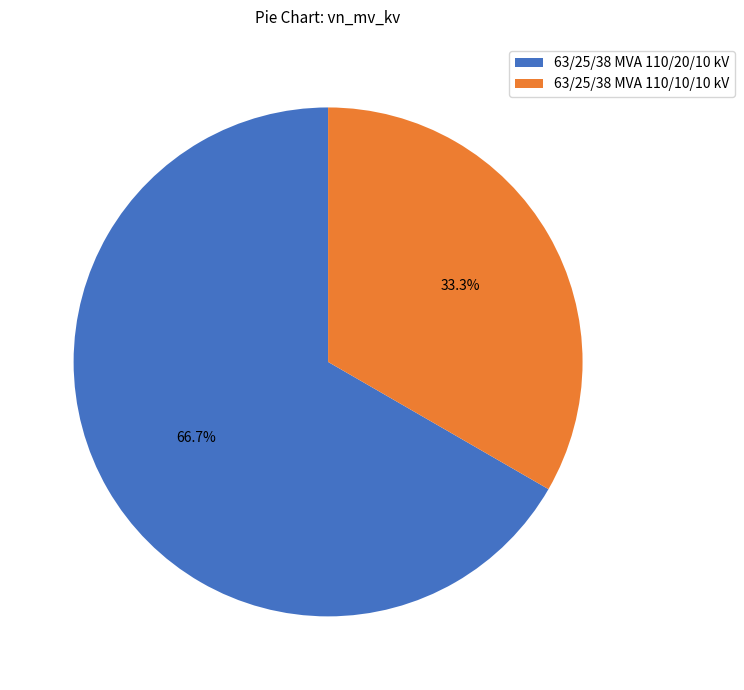

To the nearest percent, what portion does 63/25/38 MVA 110/20/10 kV represent?

67%